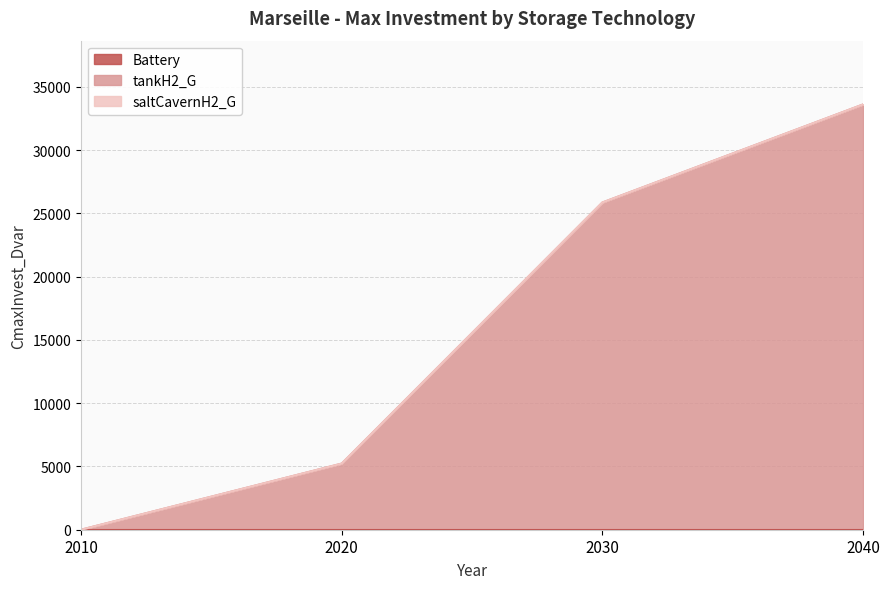

True or false: tankH2_G and saltCavernH2_G cross at least once.

False